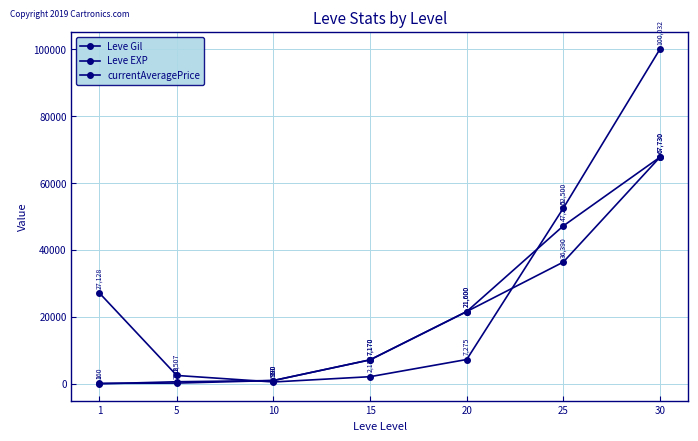

True or false: Leve Gil and currentAveragePrice cross at least once.

True